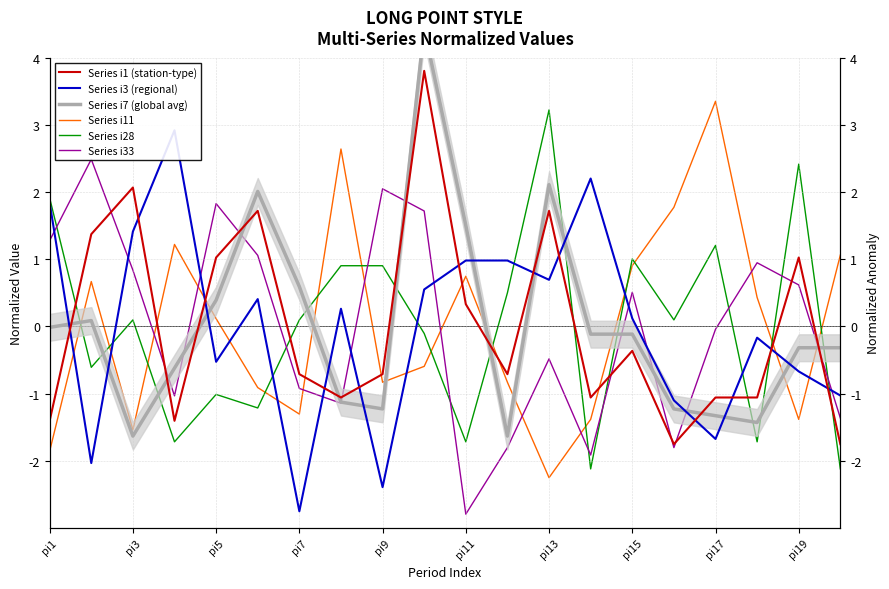

What is the label of the 20th point from the right?

pi1